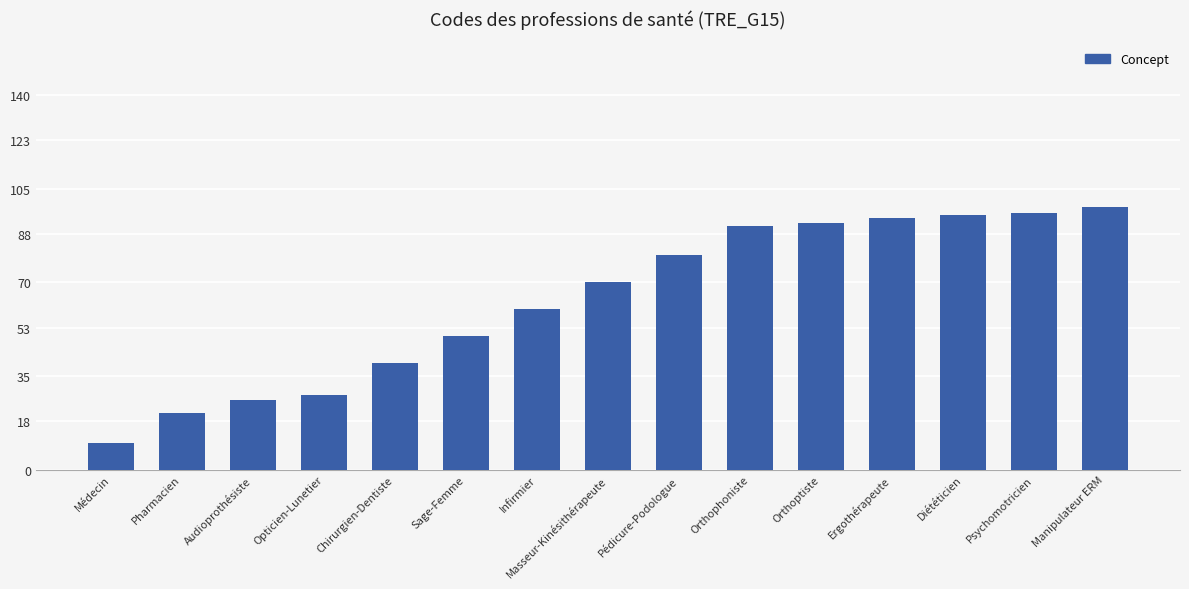

What is the change in value from Audioprothésiste to Orthoptiste?

+66